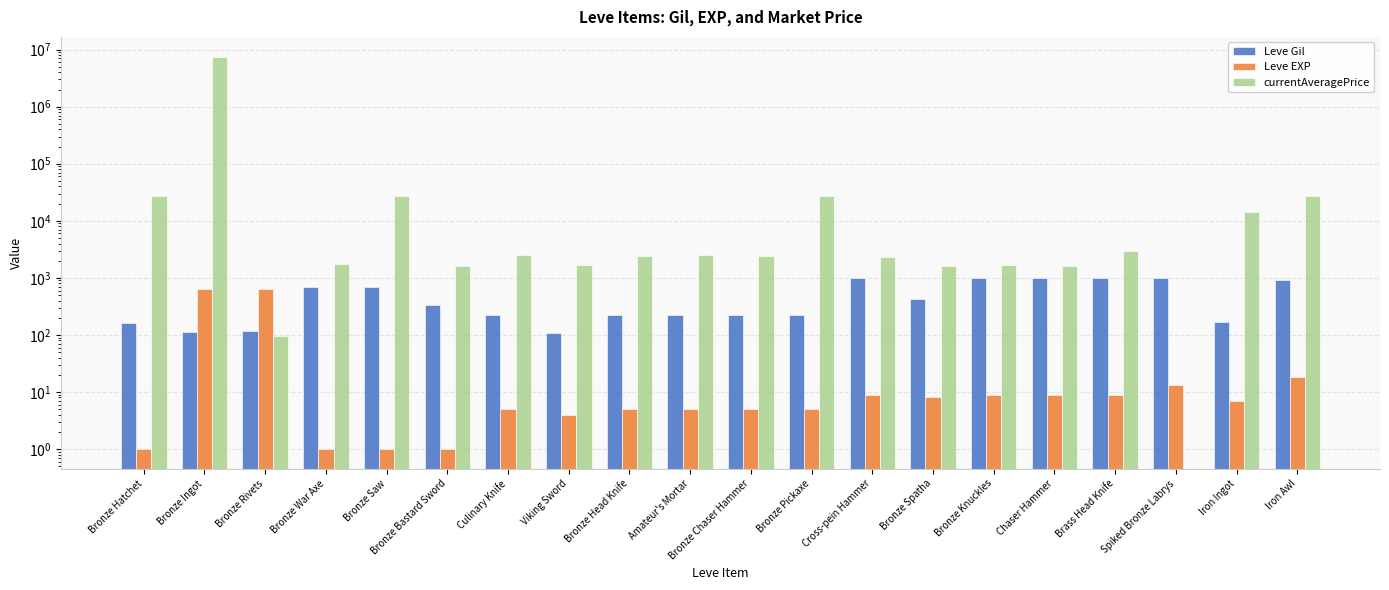

Reading left to right, what are all the values shown in this chart?

Leve Gil: Bronze Hatchet=160	Bronze Ingot=114	Bronze Rivets=115	Bronze War Axe=690	Bronze Saw=690	Bronze Bastard Sword=330	Culinary Knife=220	Viking Sword=110	Bronze Head Knife=220	Amateur's Mortar=220	Bronze Chaser Hammer=220	Bronze Pickaxe=220	Cross-pein Hammer=990	Bronze Spatha=430	Bronze Knuckles=990	Chaser Hammer=990	Brass Head Knife=990	Spiked Bronze Labrys=990	Iron Ingot=170	Iron Awl=910
Leve EXP: Bronze Hatchet=1	Bronze Ingot=630	Bronze Rivets=630	Bronze War Axe=1	Bronze Saw=1	Bronze Bastard Sword=1	Culinary Knife=5	Viking Sword=4	Bronze Head Knife=5	Amateur's Mortar=5	Bronze Chaser Hammer=5	Bronze Pickaxe=5	Cross-pein Hammer=9	Bronze Spatha=8	Bronze Knuckles=9	Chaser Hammer=9	Brass Head Knife=9	Spiked Bronze Labrys=13	Iron Ingot=7	Iron Awl=18
currentAveragePrice: Bronze Hatchet=27128	Bronze Ingot=7578038	Bronze Rivets=95	Bronze War Axe=1750	Bronze Saw=27119	Bronze Bastard Sword=1602	Culinary Knife=2507	Viking Sword=1648	Bronze Head Knife=2417	Amateur's Mortar=2481	Bronze Chaser Hammer=2392	Bronze Pickaxe=27127	Cross-pein Hammer=2342	Bronze Spatha=1605	Bronze Knuckles=1684	Chaser Hammer=1619	Brass Head Knife=3000	Spiked Bronze Labrys=0	Iron Ingot=14149	Iron Awl=26705